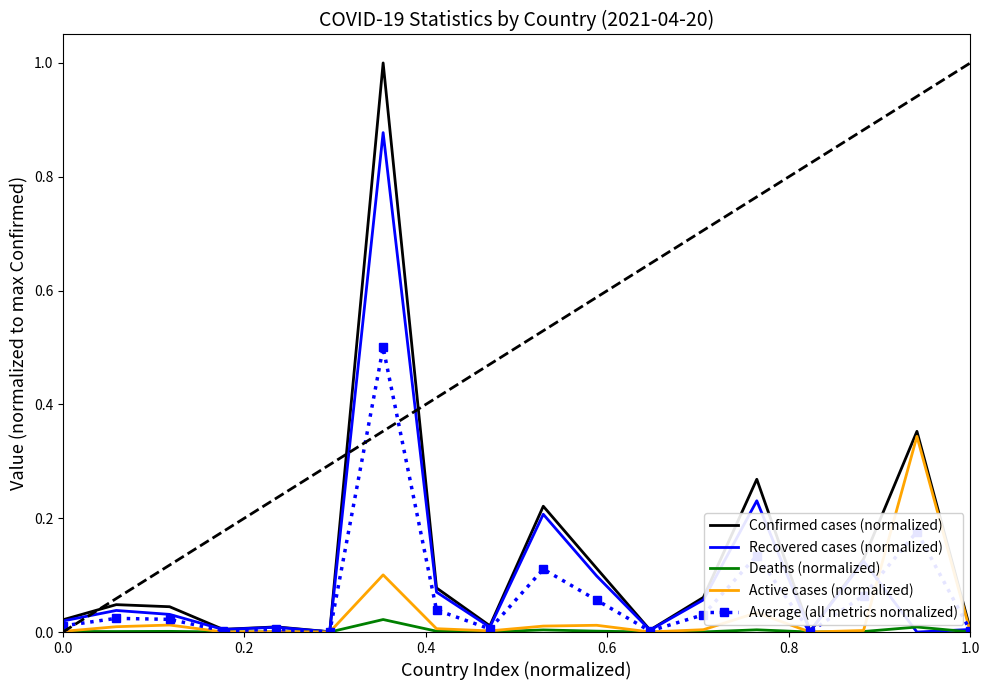

Which series has the largest range (max minus min)?

Confirmed cases (normalized)